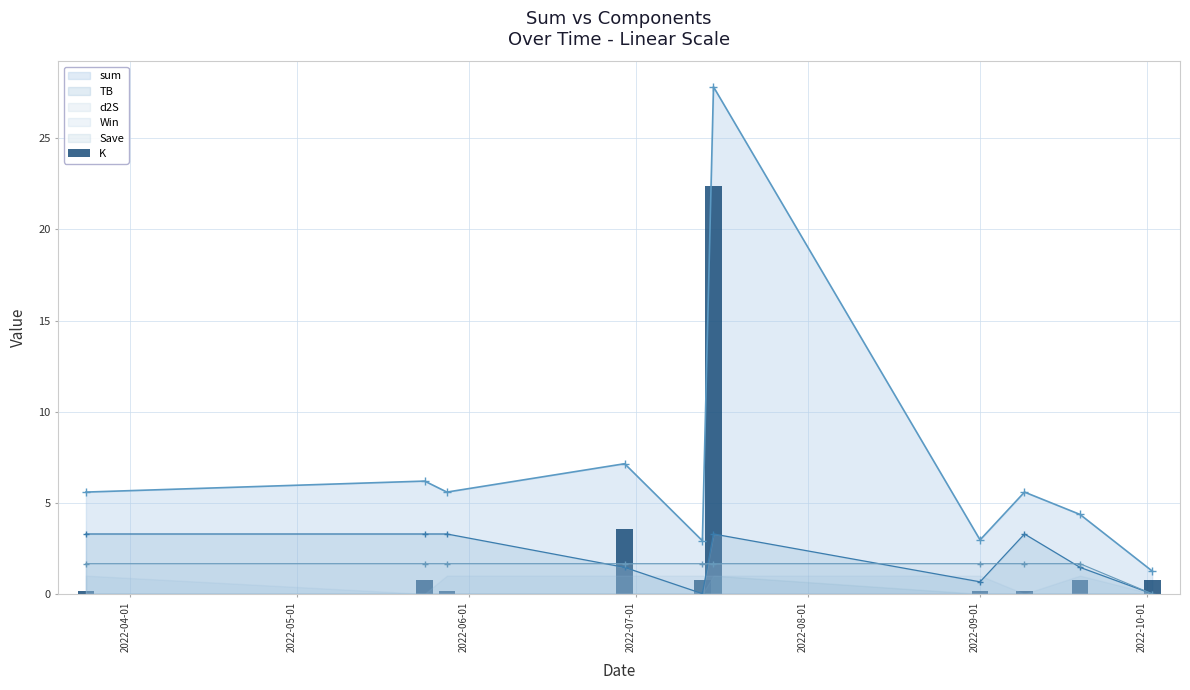

True or false: TB and sum cross at least once.

False